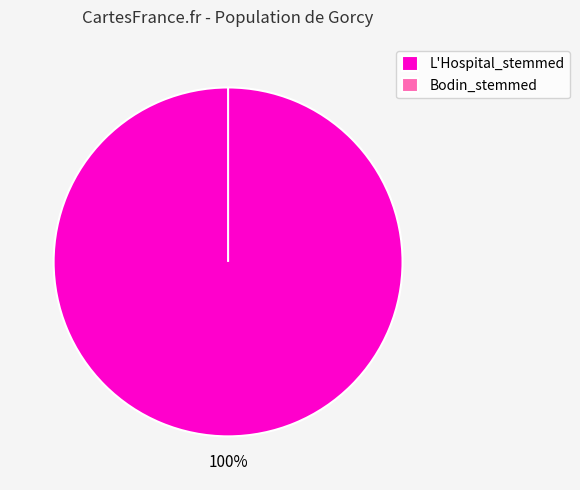

Is there any slice that represents more than half of the pie?

Yes